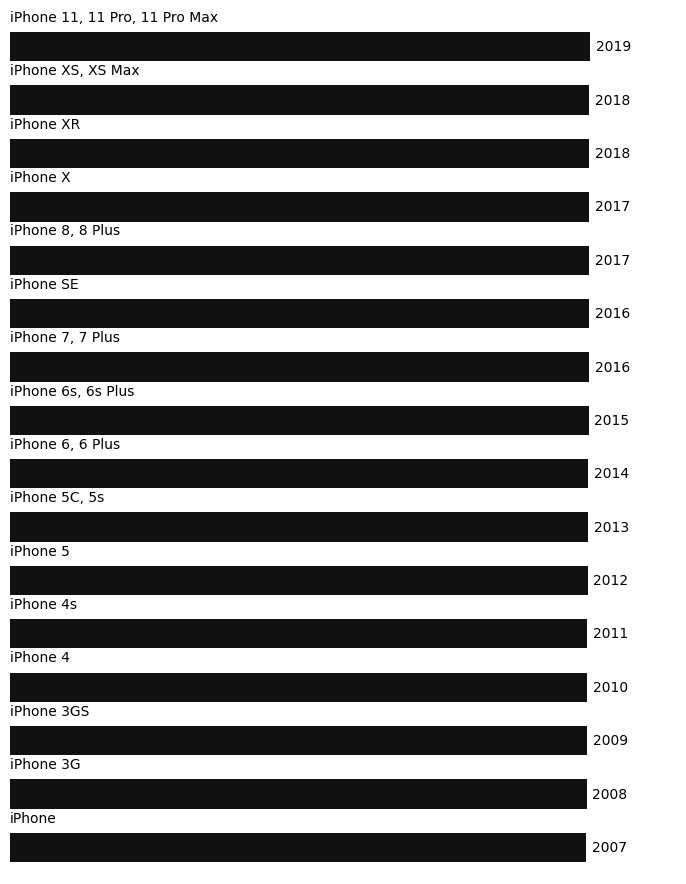

What is the difference between the maximum and second lowest values?

11